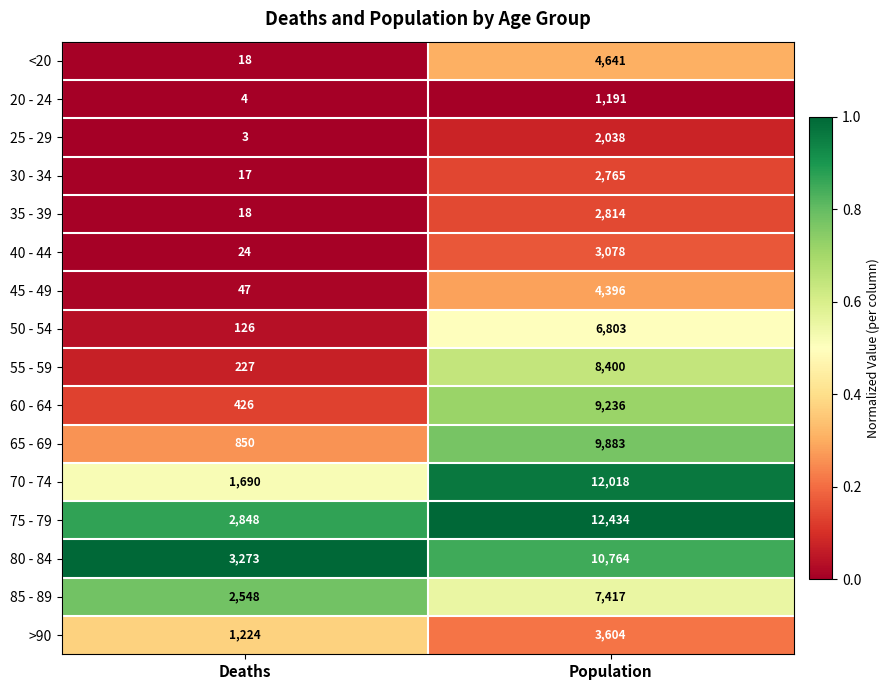

Rank the categories by 30 - 34 value from highest to lowest.

Population, Deaths